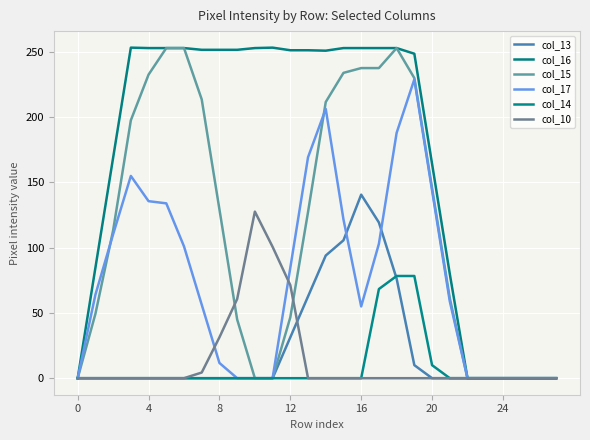

Is this an area chart (filled region under the line)?

No